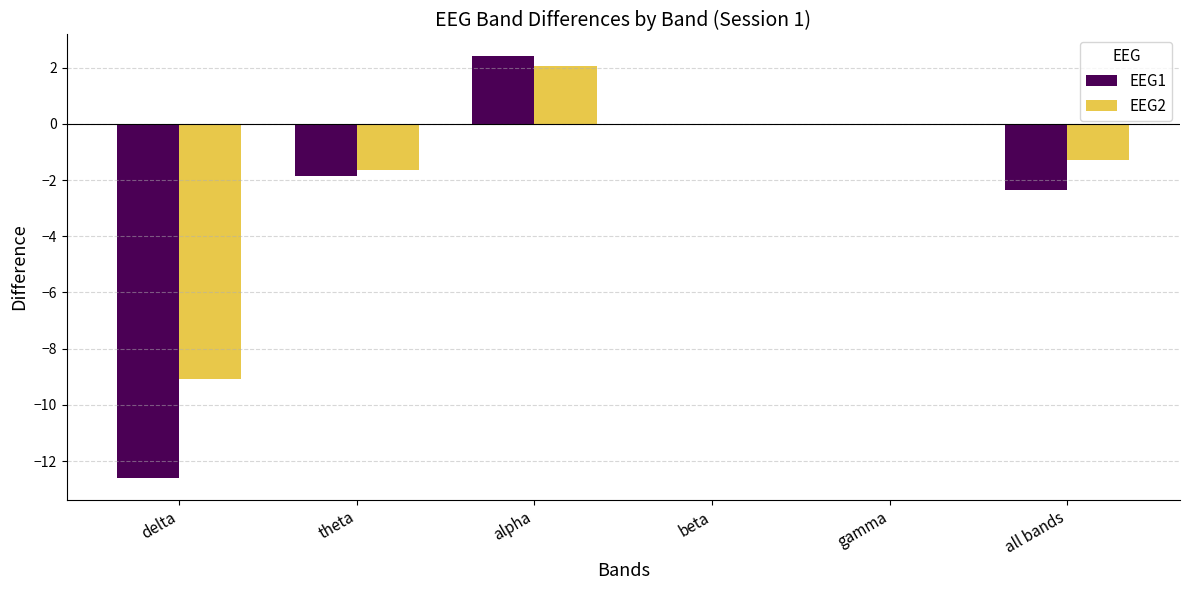

The value of EEG1 at alpha is 2.4. True or false?

True